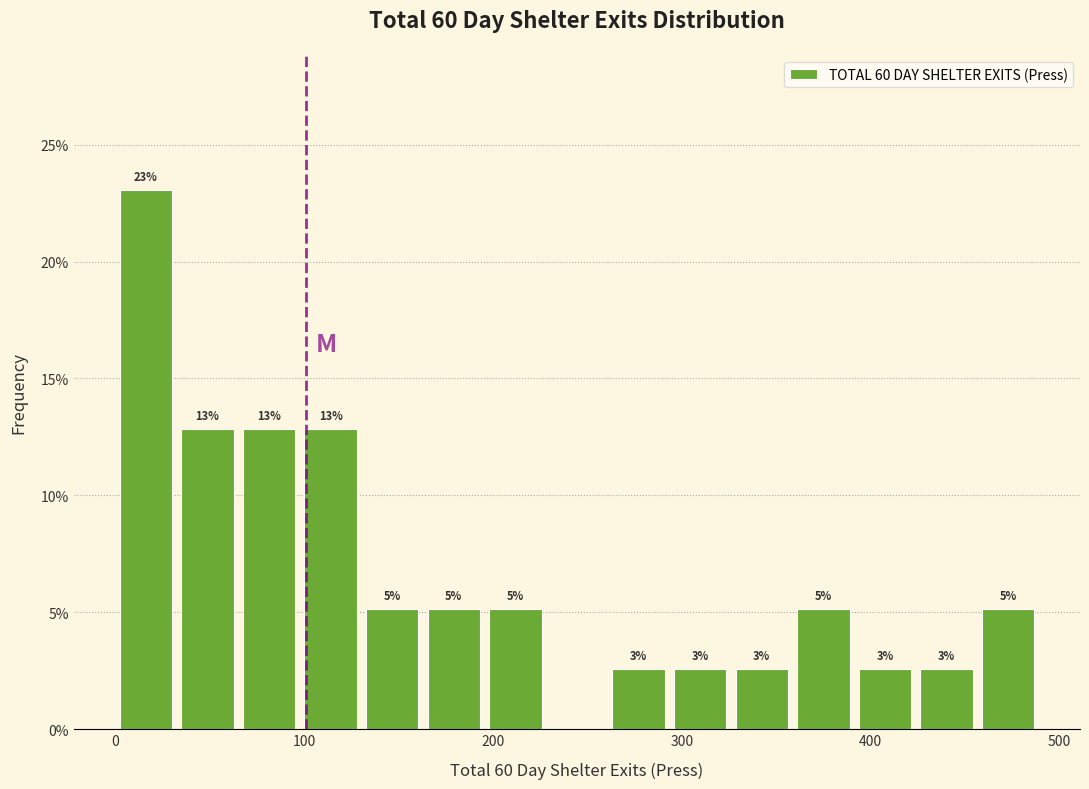

Read against the x-axis, roughly where is the centre of the tallest bar?

20